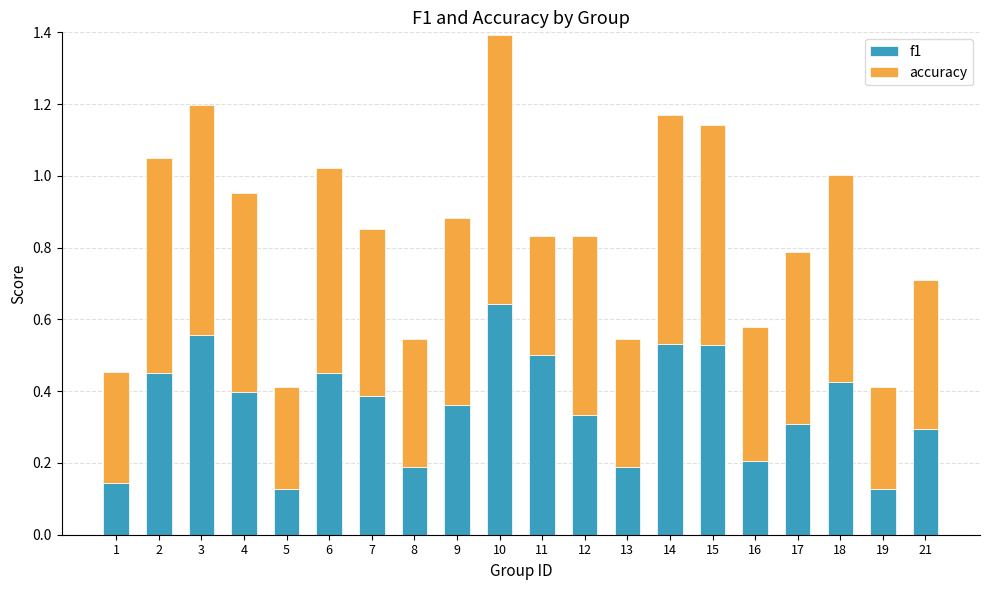

What is the sum of all f1 values?

7.1